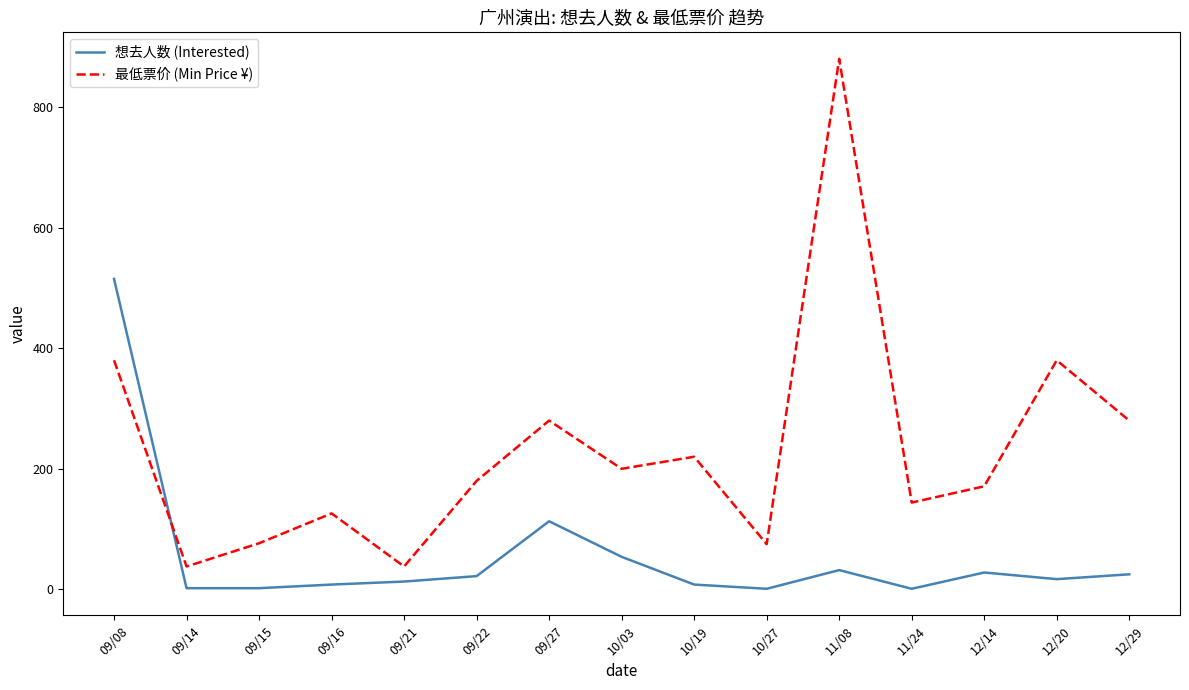

What is the maximum value shown in the chart?

880.0